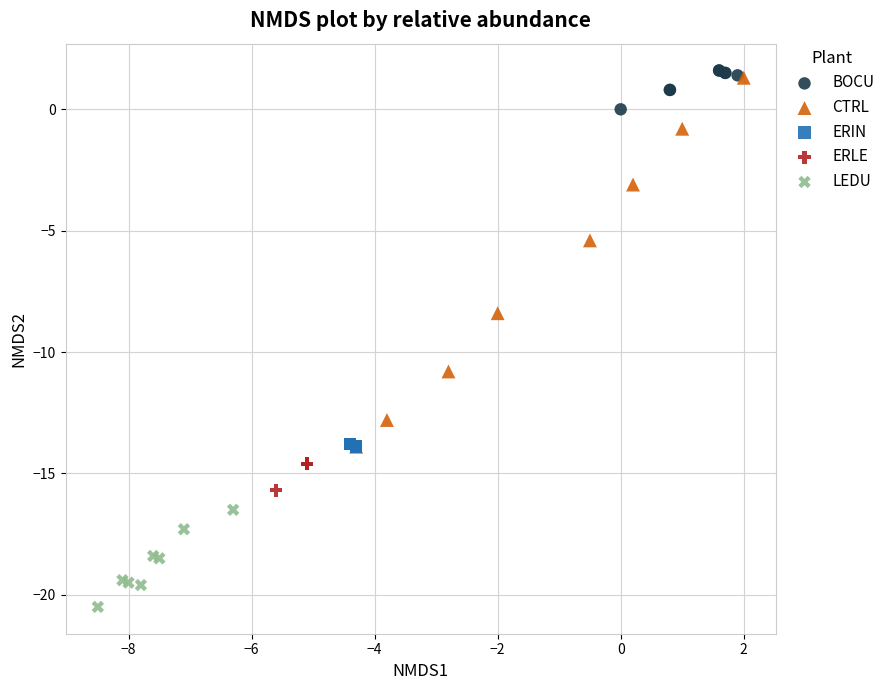

Which series contains the lowest Y value?

LEDU